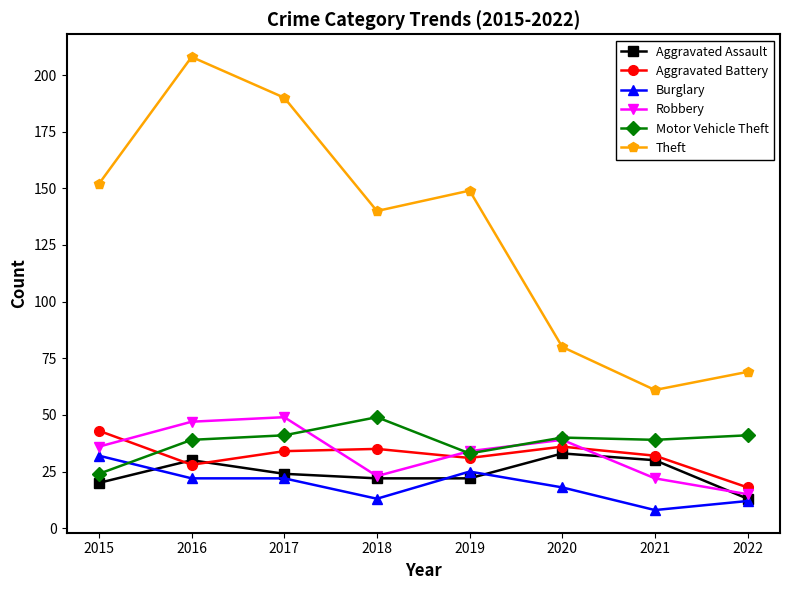

What is the total value across all series at 2020?

246